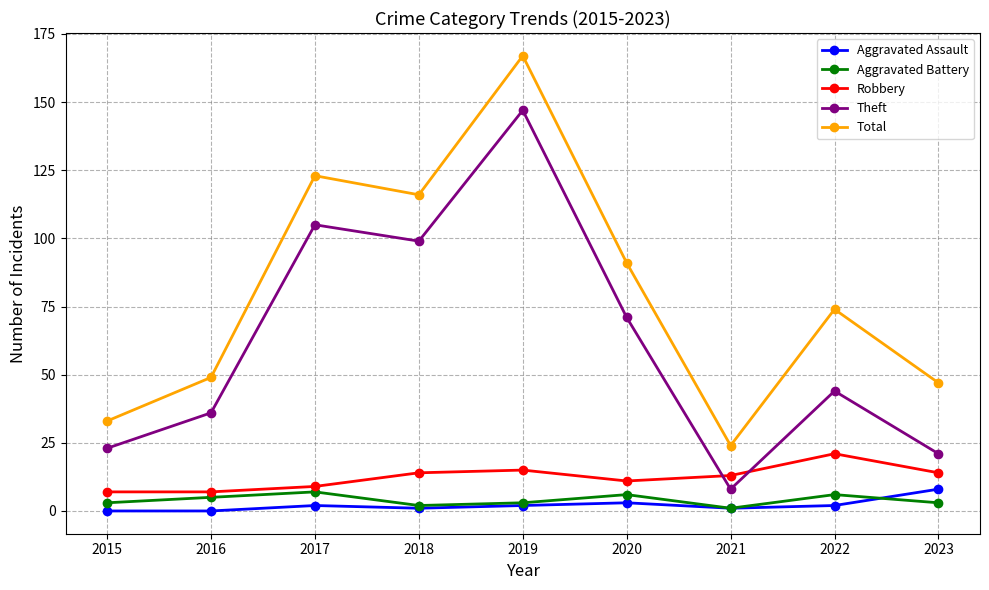

How many series are shown in this chart?

5